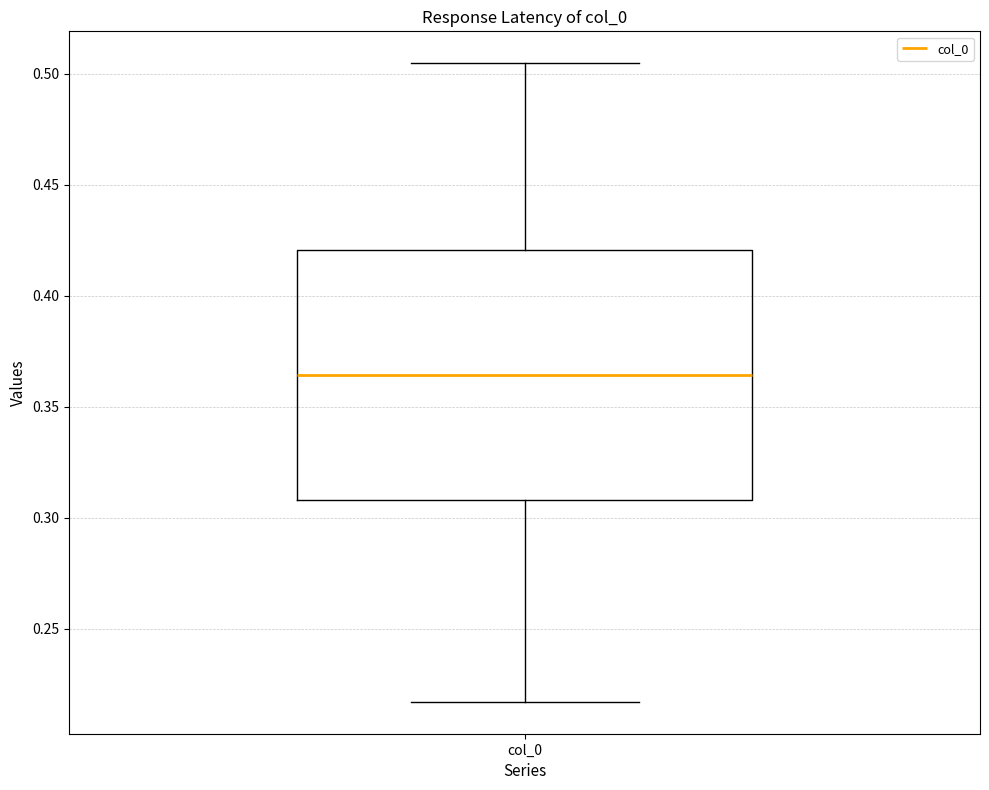

Where is the upper edge of the box for col_0 on the y-axis? The values are not printed on the chart, so give them approximately, as read against the axis.

0.420